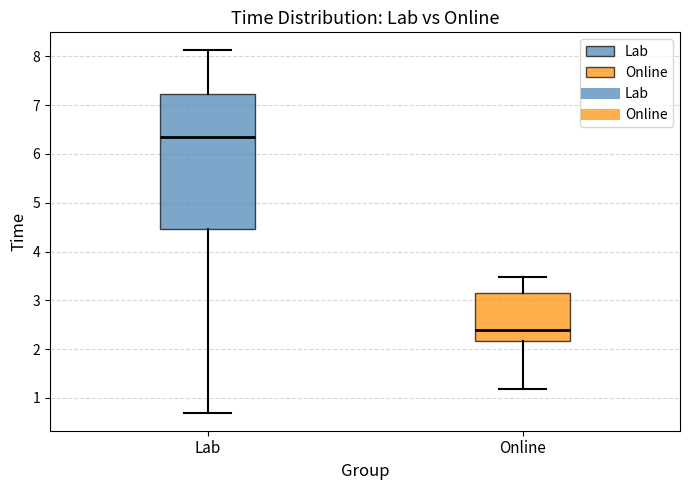

Reading left to right, read every box against the y-axis: the position of its median line, the range the box covers, and the ends of its whiskers. The values are not printed on the chart, so give them approximately, as read against the axis.

Lab: median 6.3, box 4.5 to 7.2, whiskers 0.7 to 8.1
Online: median 2.4, box 2.2 to 3.2, whiskers 1.2 to 3.5